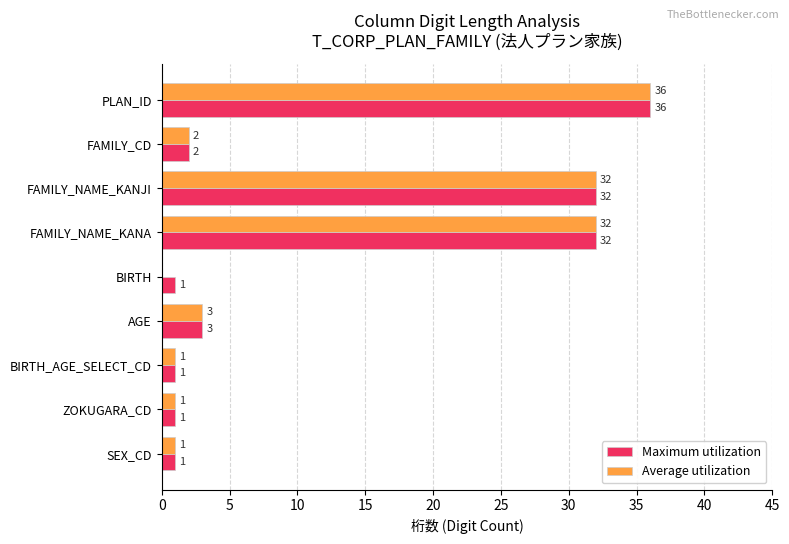

Is it true that Maximum utilization equals 2 at FAMILY_CD?

True